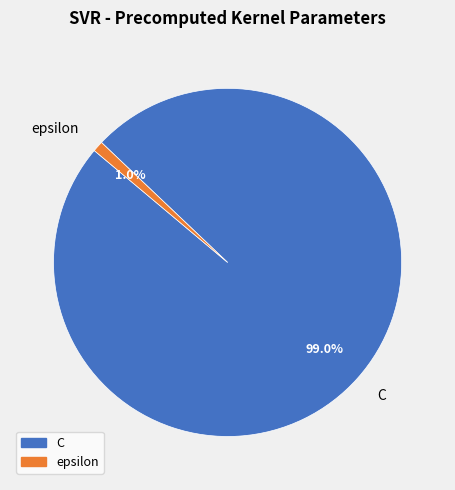

What percentage is NOT represented by epsilon?

99.0%